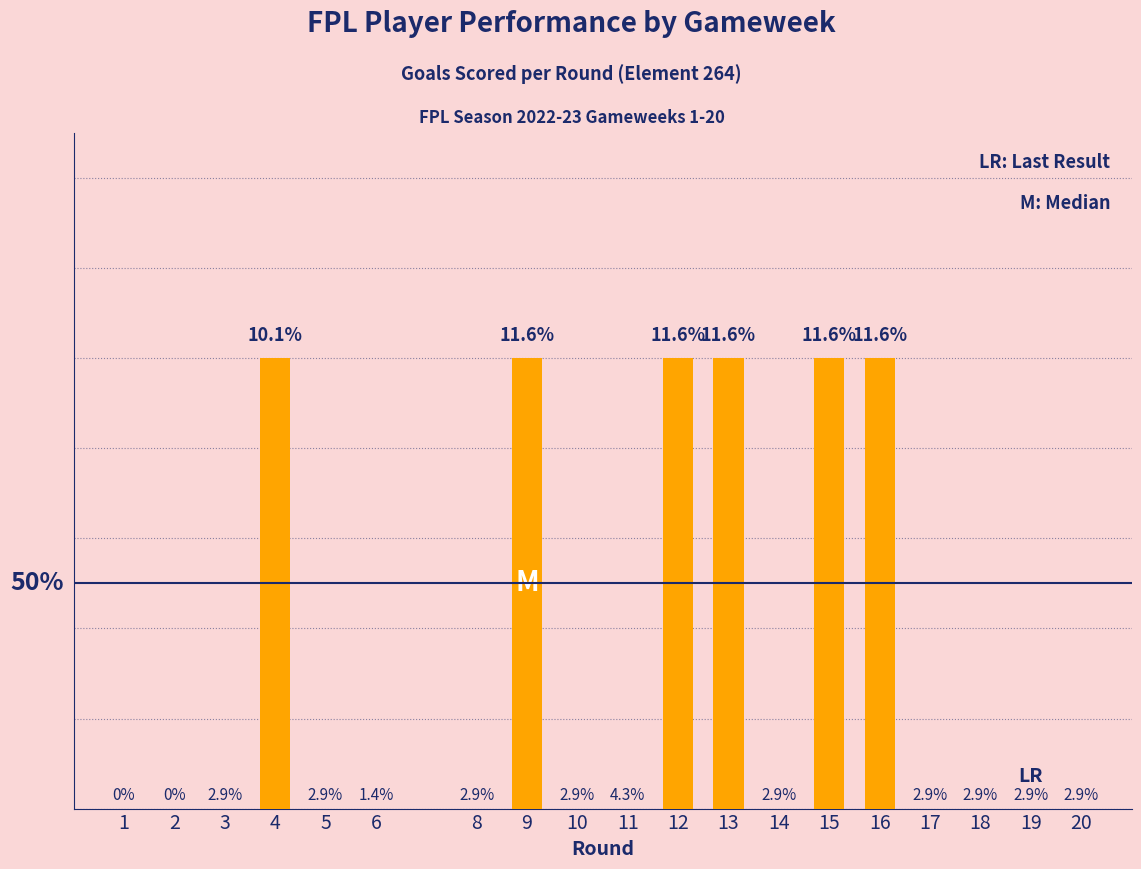

Which category has the lowest value across all series?

1